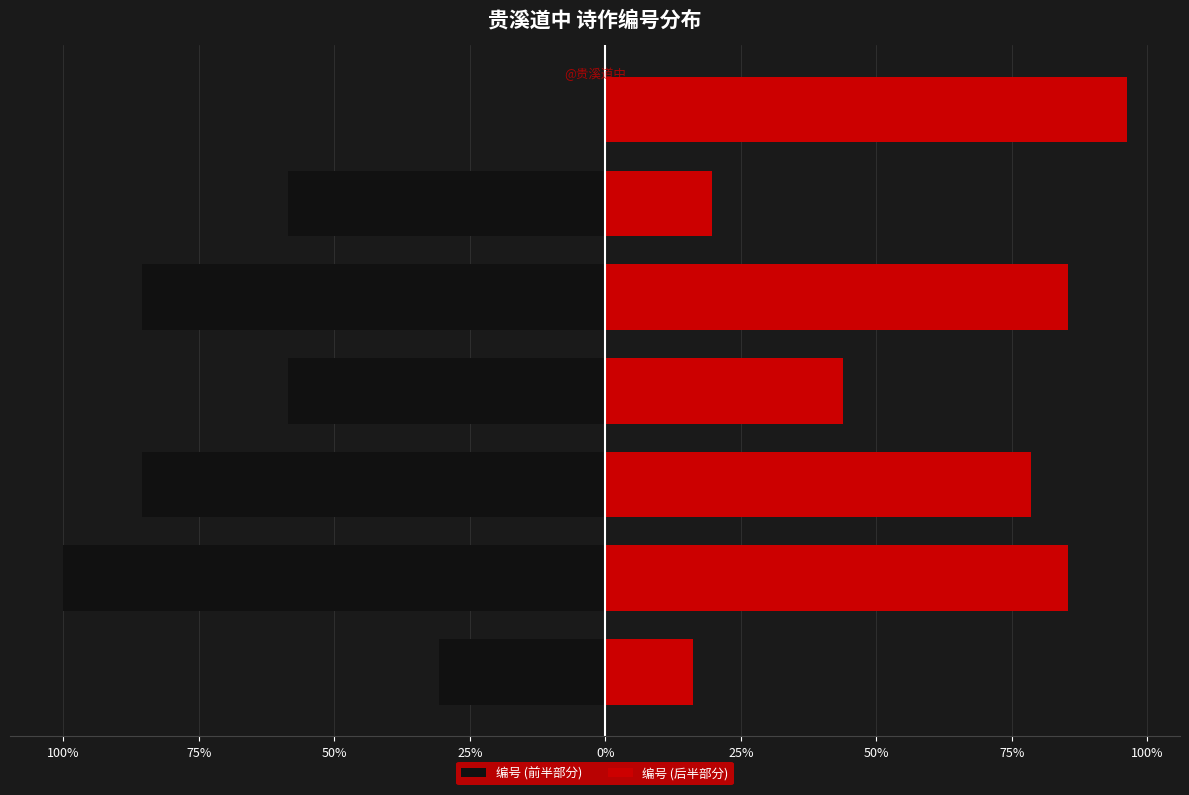

What are all the series names shown in the legend?

编号 (前半部分), 编号 (后半部分)